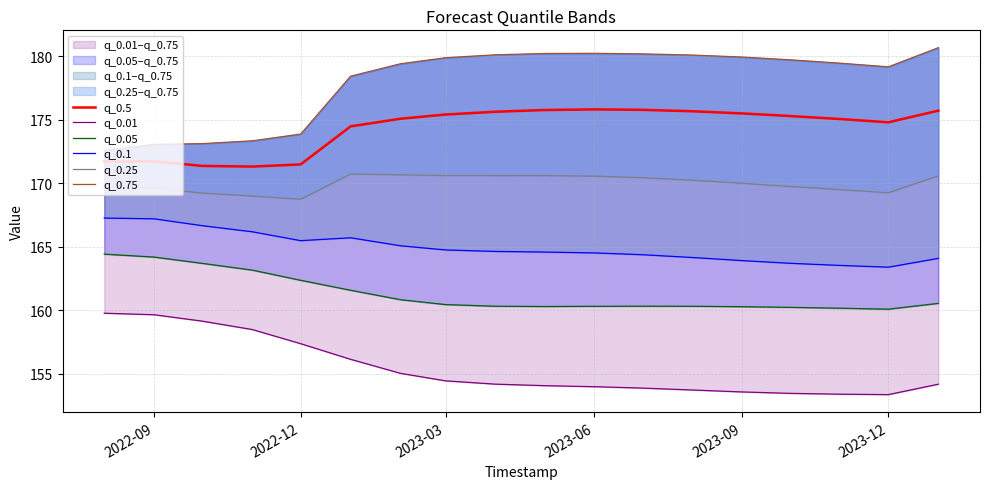

What is the highest value of the q_0.5 series?

175.8